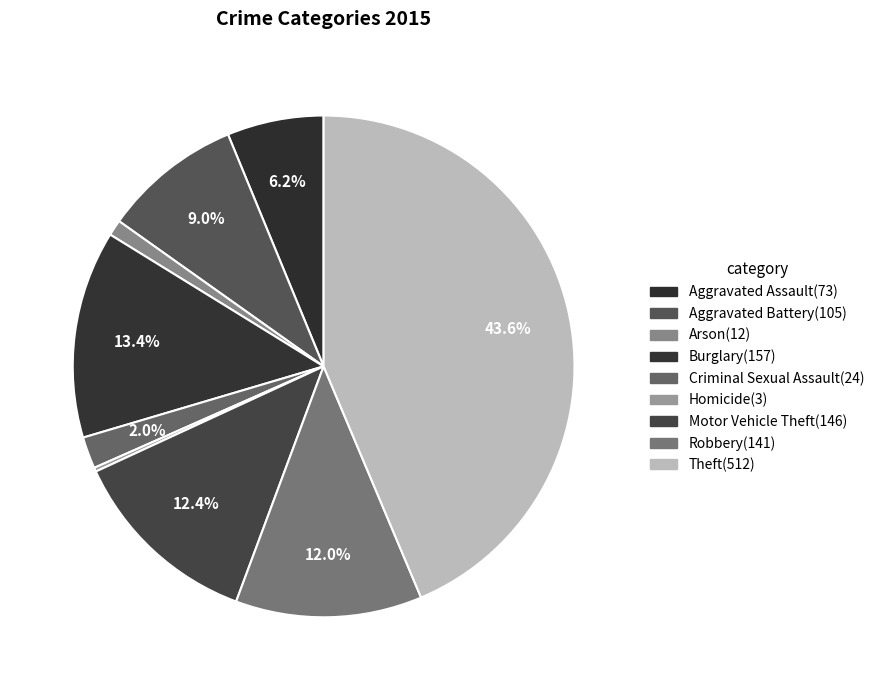

To the nearest percent, what is the average slice percentage?

11%